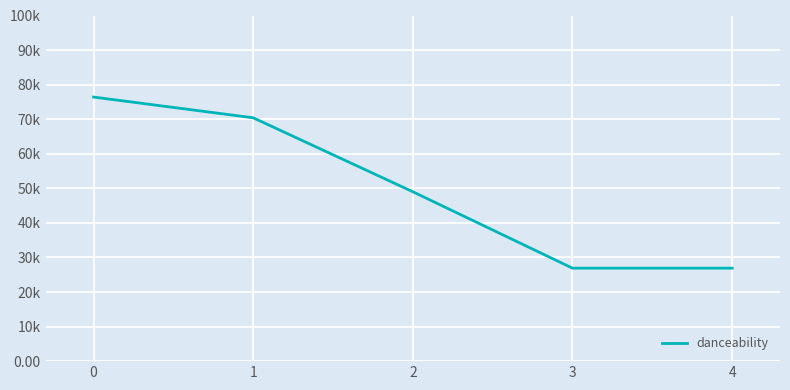

The chart shows a value of 26900 at 4. True or false?

True